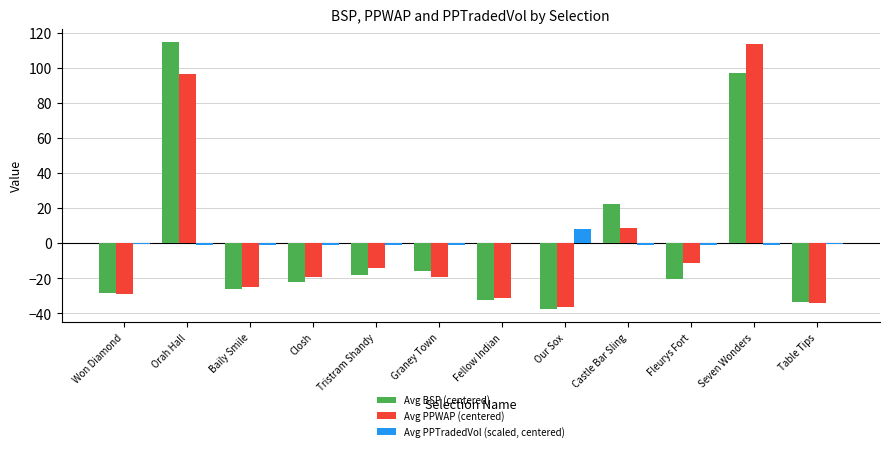

What value does the Avg BSP (centered) series have at Baily Smile?

-26.2